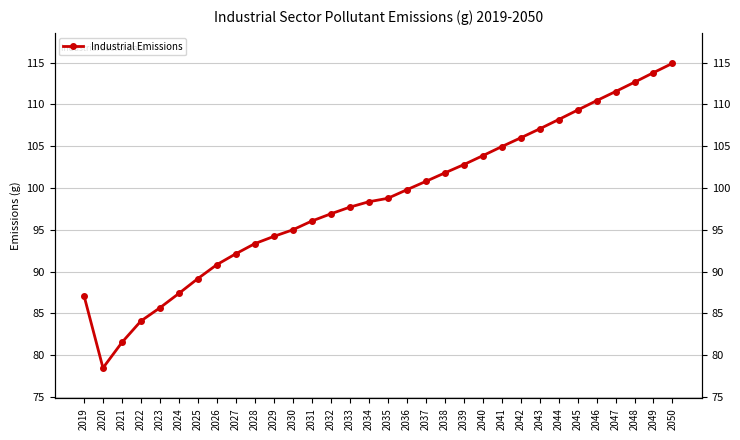

Which label corresponds to the smallest value in the chart?

2020